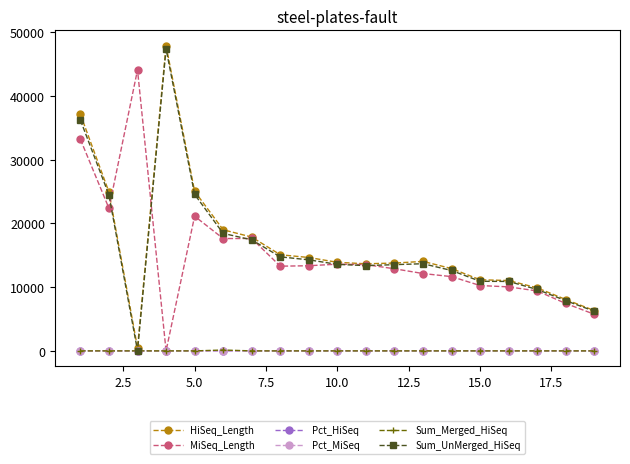

Count the number of categories in the chart.

19